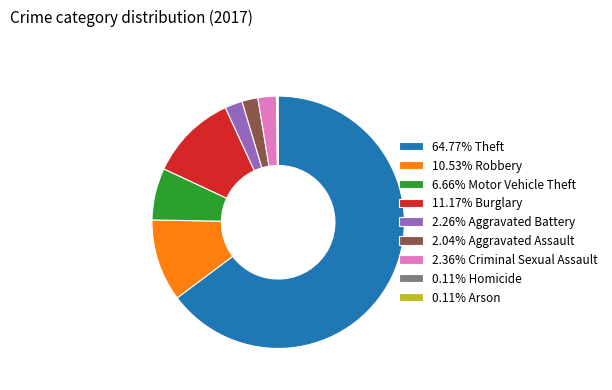

Is there any slice that represents more than half of the pie?

Yes